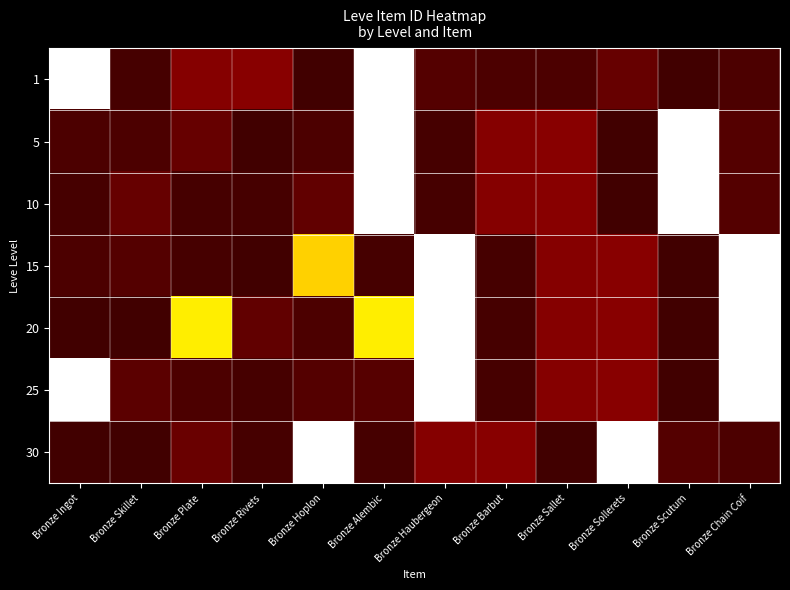

How many series are shown in this chart?

7